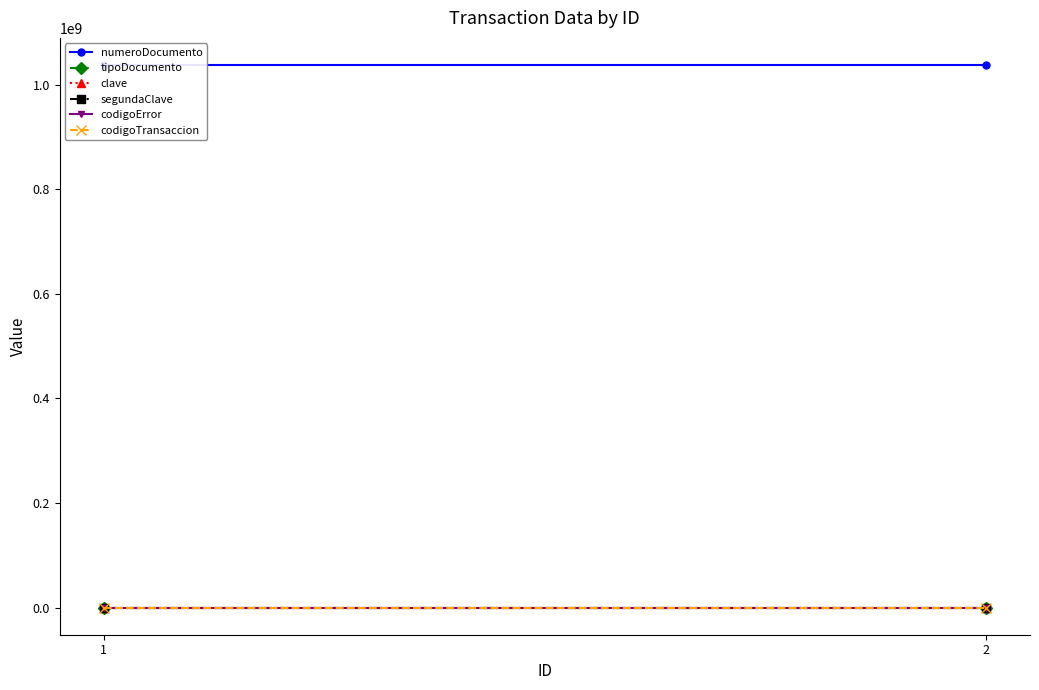

At how many categories does at least one series exceed 447368944?

2